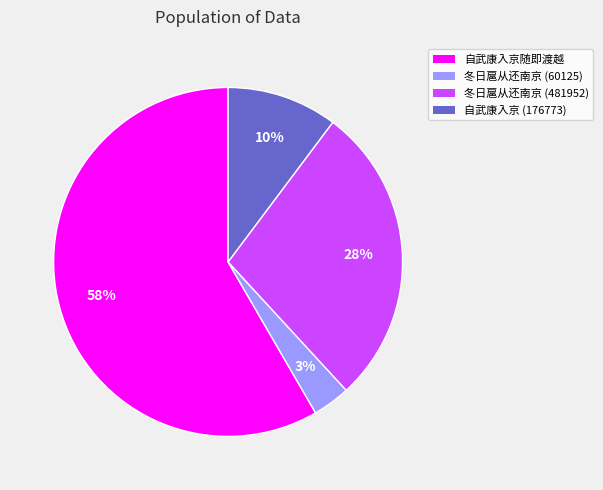

To the nearest percent, what is the average slice percentage?

25%